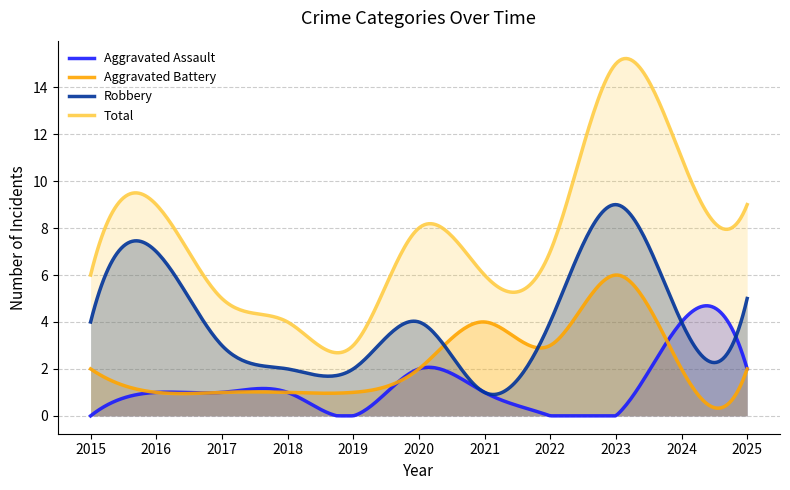

At 2015, list the series in order from smallest to largest.

Aggravated Assault, Aggravated Battery, Robbery, Total